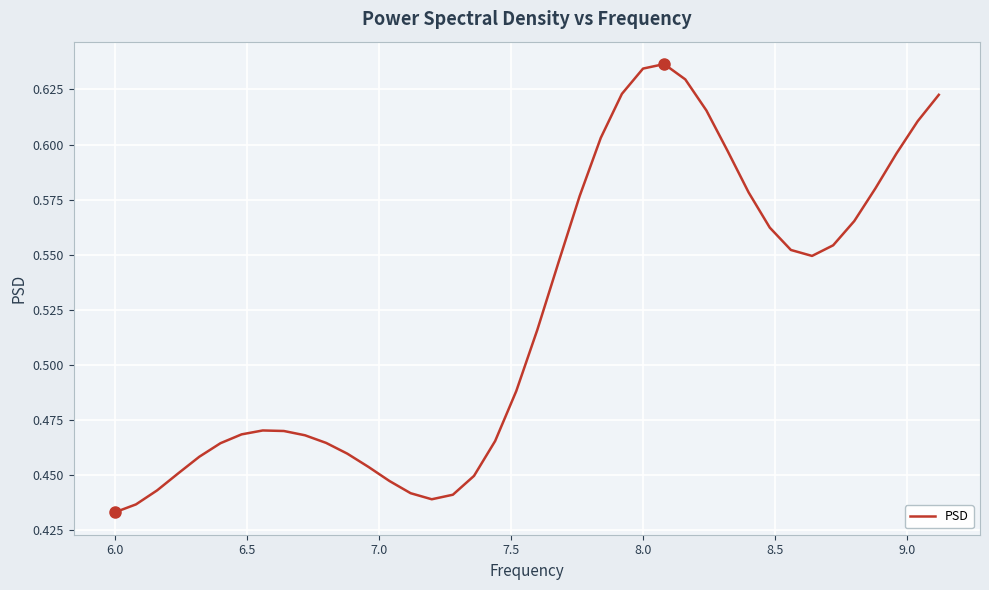

True or false: the data has more than 2 interior local peaks.

False